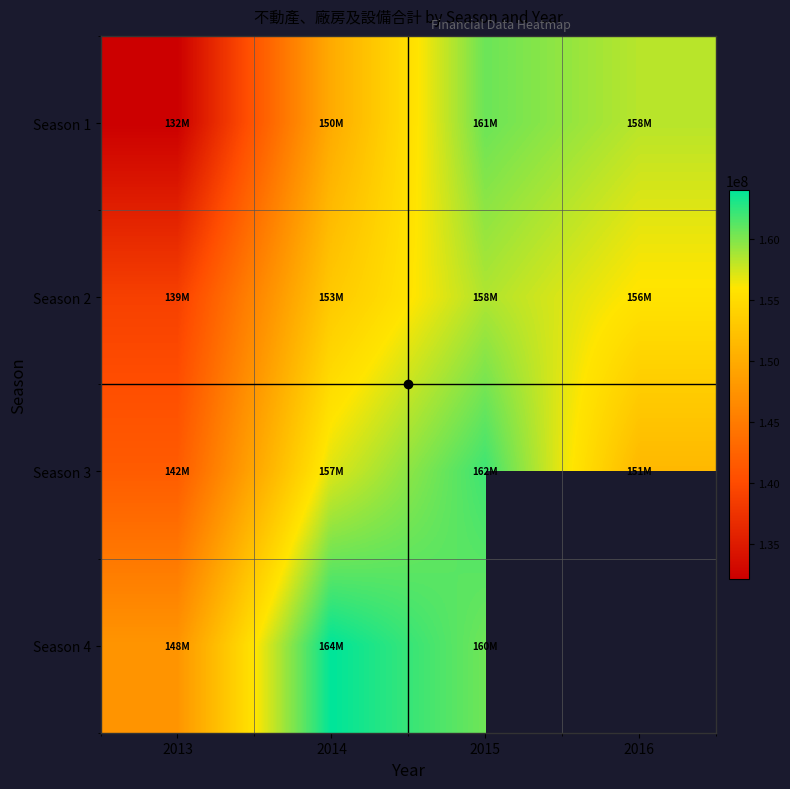

What is the difference between the Season 1 values at 2013 and 2016?

26058093.0